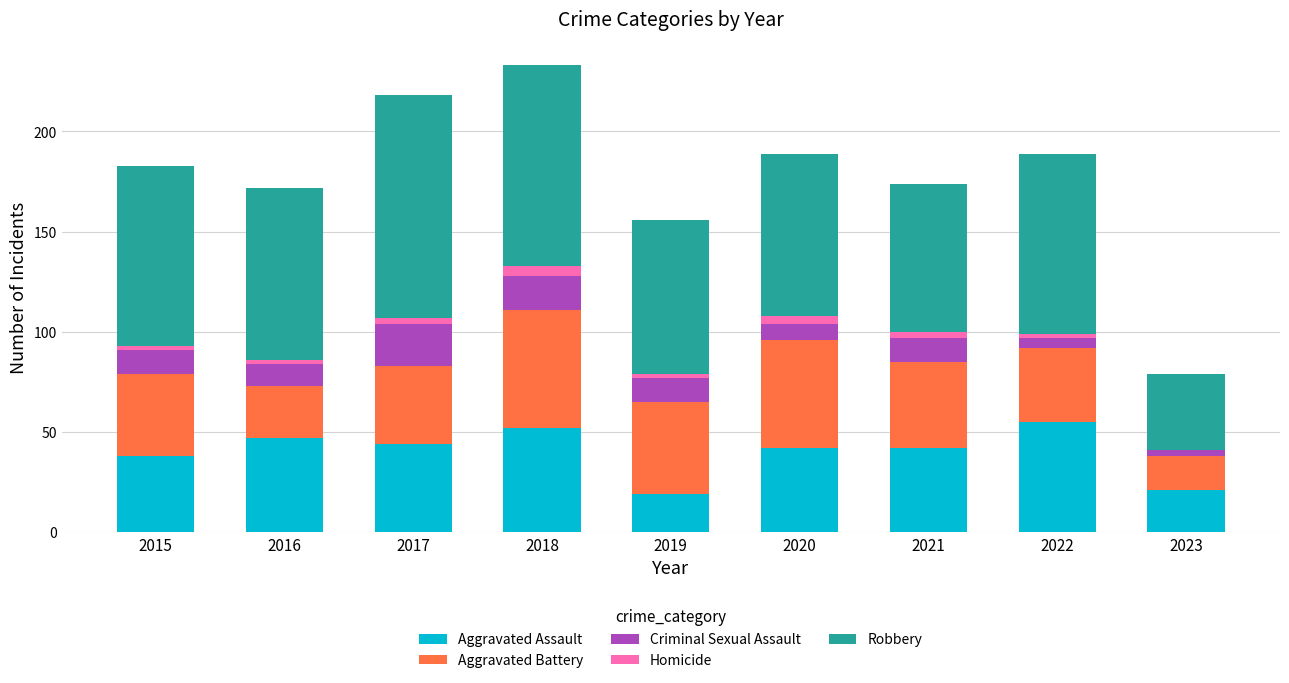

What is the highest value of the Aggravated Assault series?

55